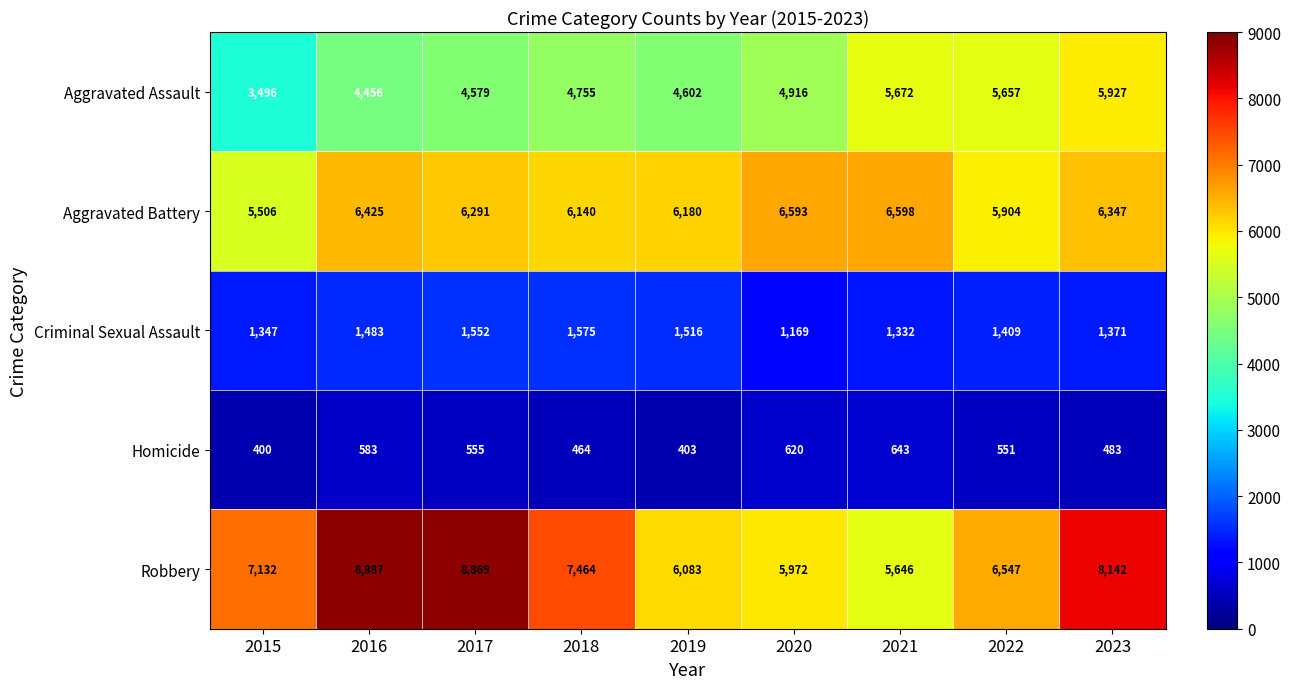

What is the total value across all series at 2015?

17881